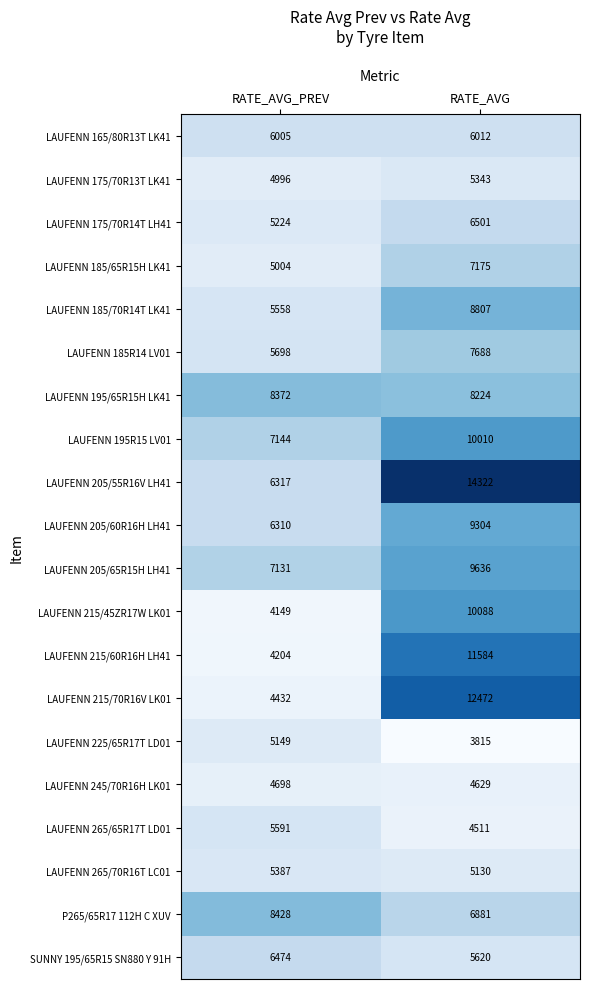

Rank the categories by LAUFENN 265/70R16T LC01 value from highest to lowest.

RATE_AVG_PREV, RATE_AVG